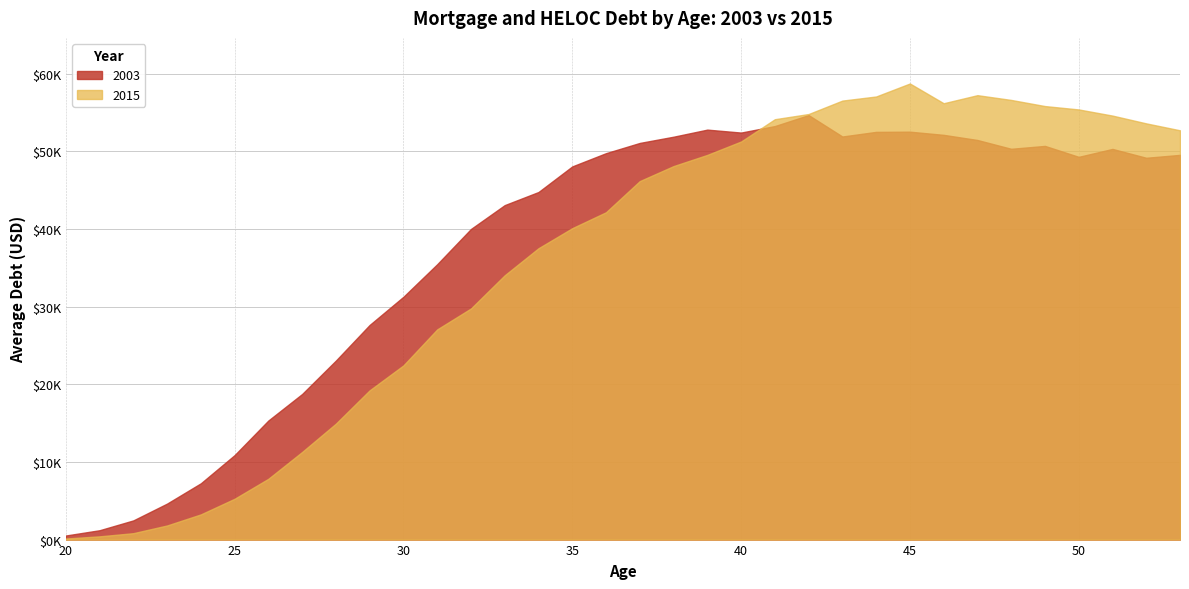

Which series has the widest spread of values?

2015